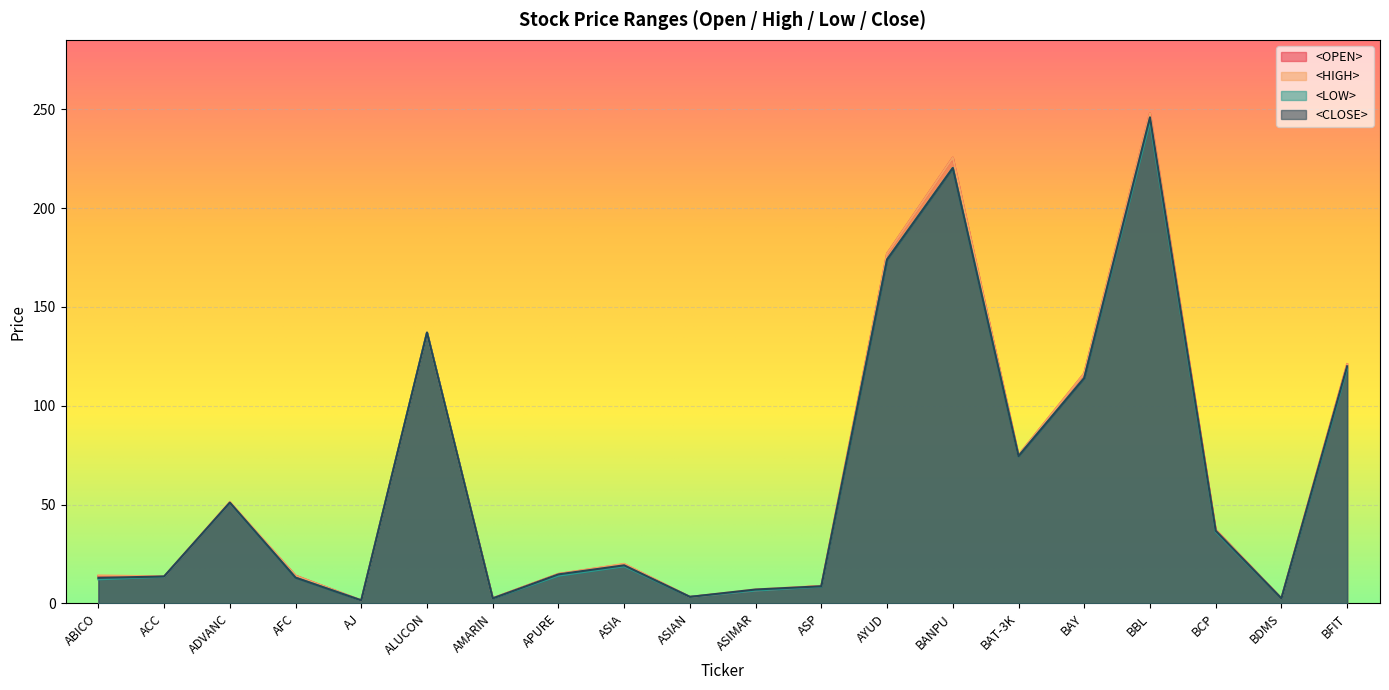

What is the total value across all series at ASP?

34.8